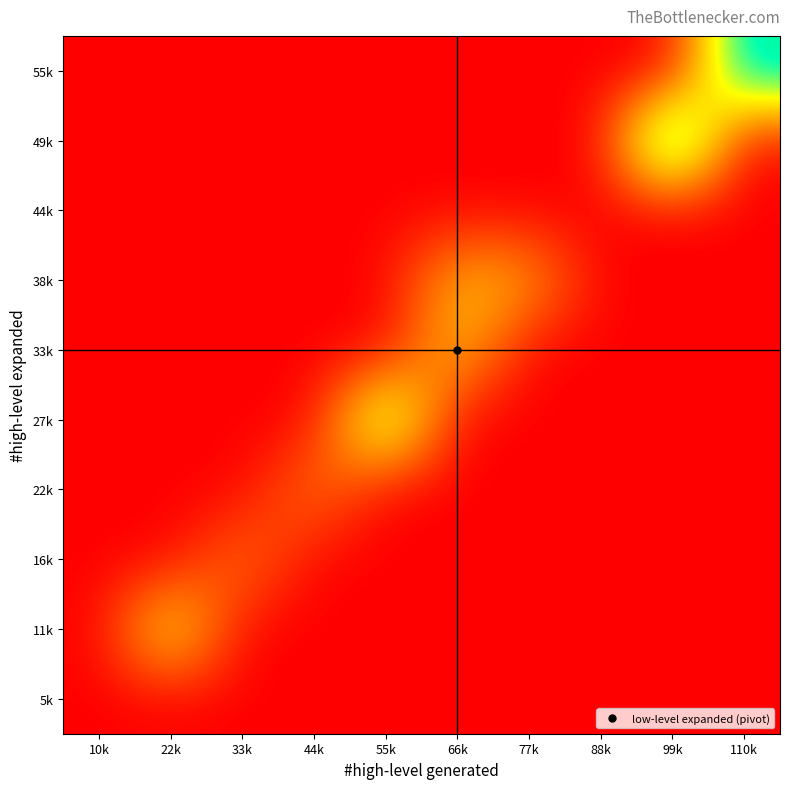

Reading right to left, list all the values displayed in this chart.

5k: 110k=5081660.0	99k=5081660.0	88k=5081660.0	77k=5081660.0	66k=5081660.0	55k=5081660.0	44k=5081660.0	33k=5081660.0	22k=5081660.0	10k=5081660.0
11k: 110k=5081660.0	99k=5081660.0	88k=5081660.0	77k=5081660.0	66k=5081660.0	55k=5081660.0	44k=5081660.0	33k=5081660.0	22k=11484895.2	10k=5081660.0
16k: 110k=5081660.0	99k=5081660.0	88k=5081660.0	77k=5081660.0	66k=5081660.0	55k=5081660.0	44k=5081660.0	33k=8104104.5	22k=5081660.0	10k=5081660.0
22k: 110k=5081660.0	99k=5081660.0	88k=5081660.0	77k=5081660.0	66k=5081660.0	55k=5081660.0	44k=8197680.7	33k=5081660.0	22k=5081660.0	10k=5081660.0
27k: 110k=5081660.0	99k=5081660.0	88k=5081660.0	77k=5081660.0	66k=5081660.0	55k=14058261.5	44k=5081660.0	33k=5081660.0	22k=5081660.0	10k=5081660.0
33k: 110k=5081660.0	99k=5081660.0	88k=5081660.0	77k=5081660.0	66k=9966214.3	55k=5081660.0	44k=5081660.0	33k=5081660.0	22k=5081660.0	10k=5081660.0
38k: 110k=5081660.0	99k=5081660.0	88k=5081660.0	77k=9080073.5	66k=9547685.0	55k=5081660.0	44k=5081660.0	33k=5081660.0	22k=5081660.0	10k=5081660.0
44k: 110k=5081660.0	99k=5081660.0	88k=5081660.0	77k=5081660.0	66k=5081660.0	55k=5081660.0	44k=5081660.0	33k=5081660.0	22k=5081660.0	10k=5081660.0
49k: 110k=5081660.0	99k=16956806.0	88k=5081660.0	77k=5081660.0	66k=5081660.0	55k=5081660.0	44k=5081660.0	33k=5081660.0	22k=5081660.0	10k=5081660.0
55k: 110k=15239671.0	99k=5081660.0	88k=5081660.0	77k=5081660.0	66k=5081660.0	55k=5081660.0	44k=5081660.0	33k=5081660.0	22k=5081660.0	10k=5081660.0